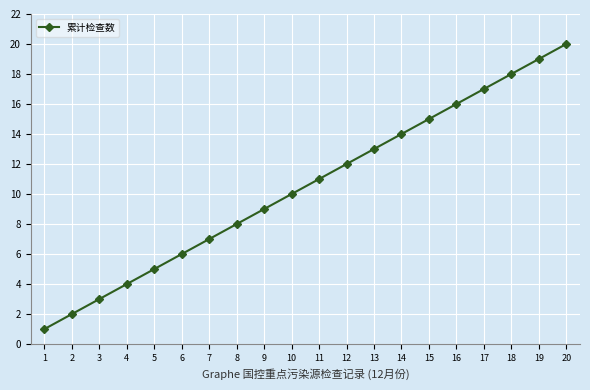

True or false: the data shows 16 at 11.

False